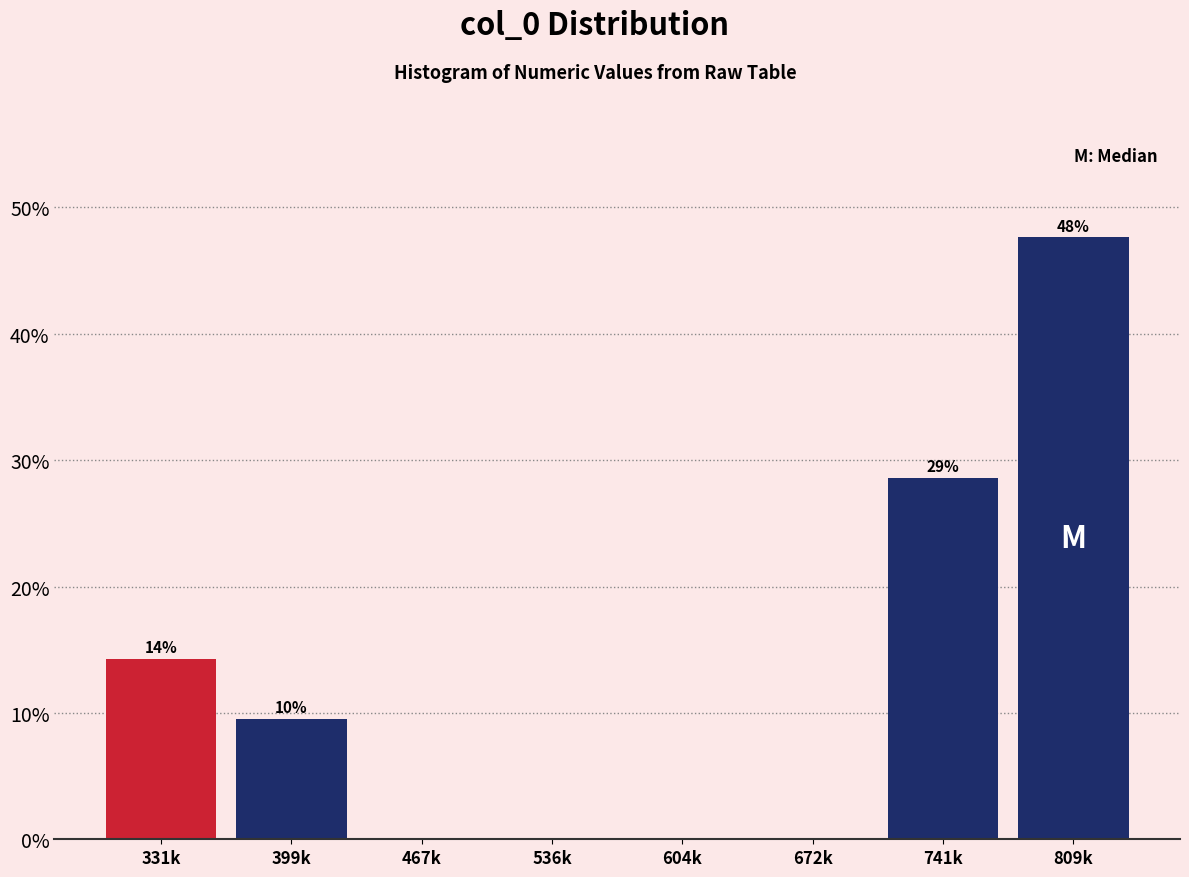

Are the bars horizontal?

No